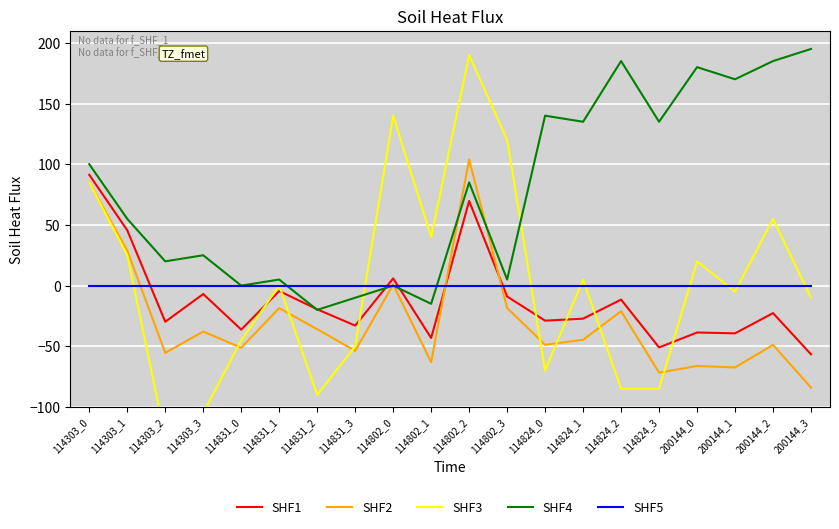

What is the average value of the SHF2 series?

-28.4